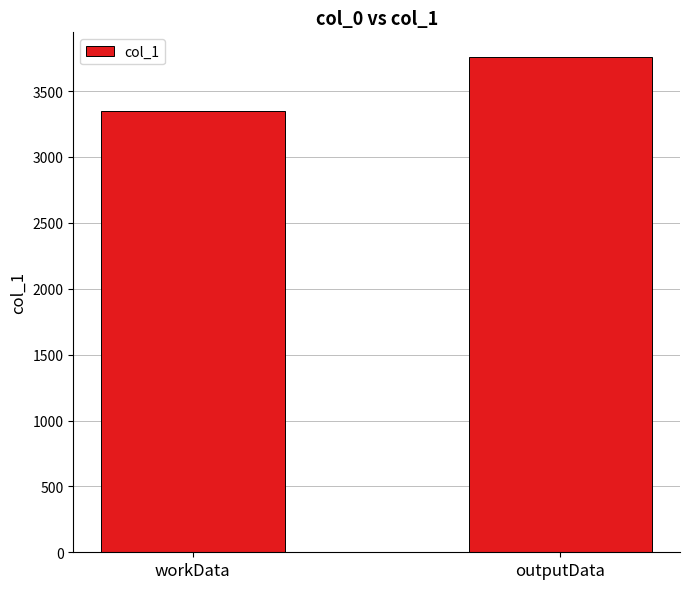

What is the ratio of the value at outputData to the value at workData?

1.1